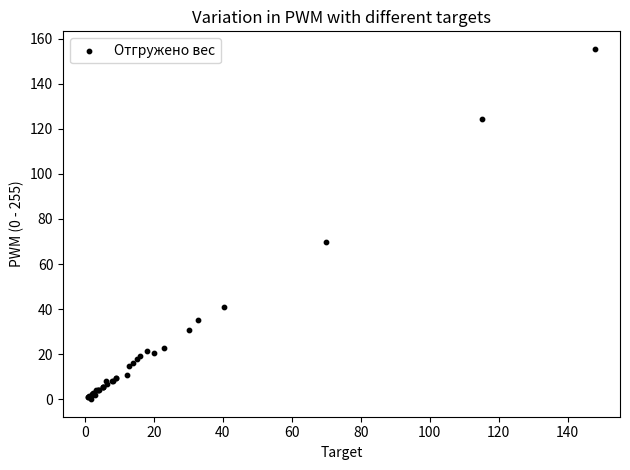

What Y value in the scatter plot is closest to 77?

69.9